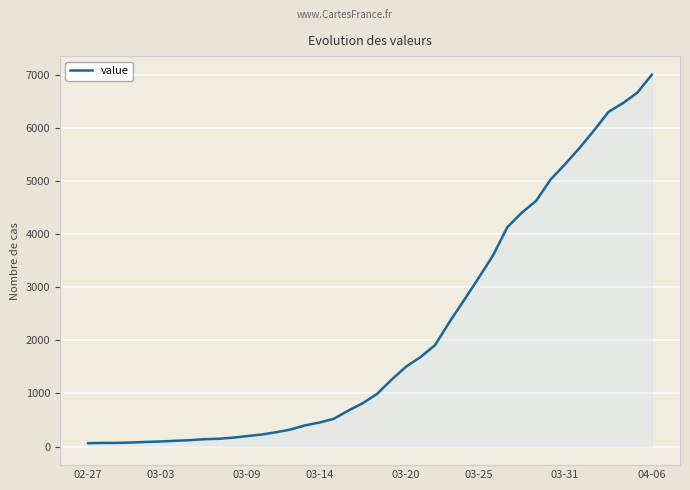

What is the difference between the maximum and minimum values?

6940